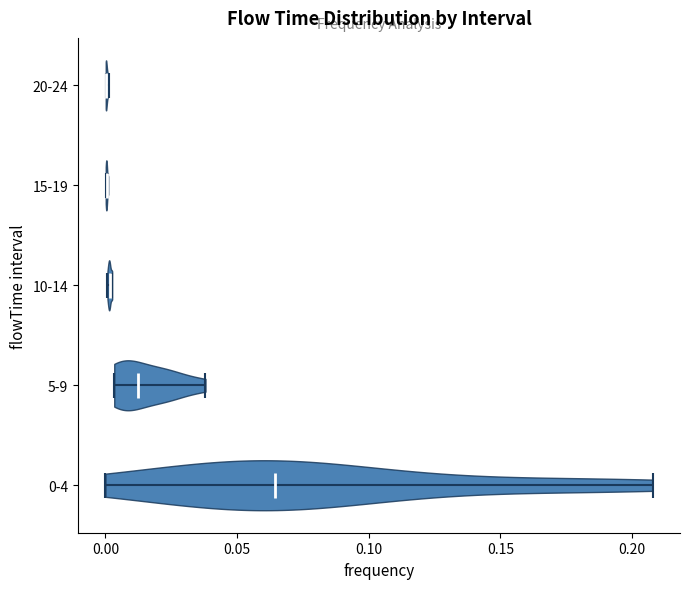

Which violin has the furthest to the right median line?

0-4